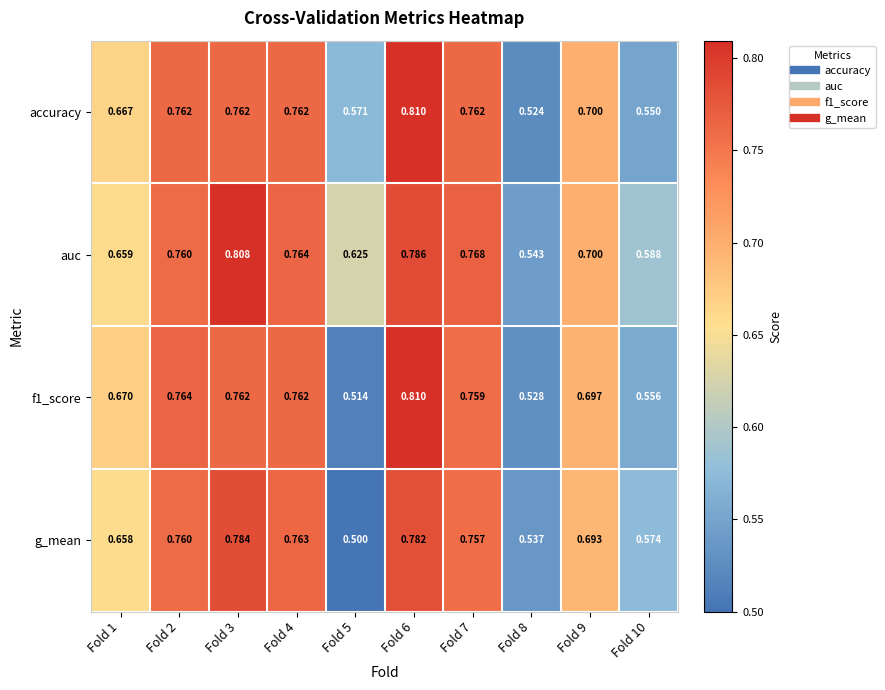

What is the total value across all series at Fold 4?

3.1